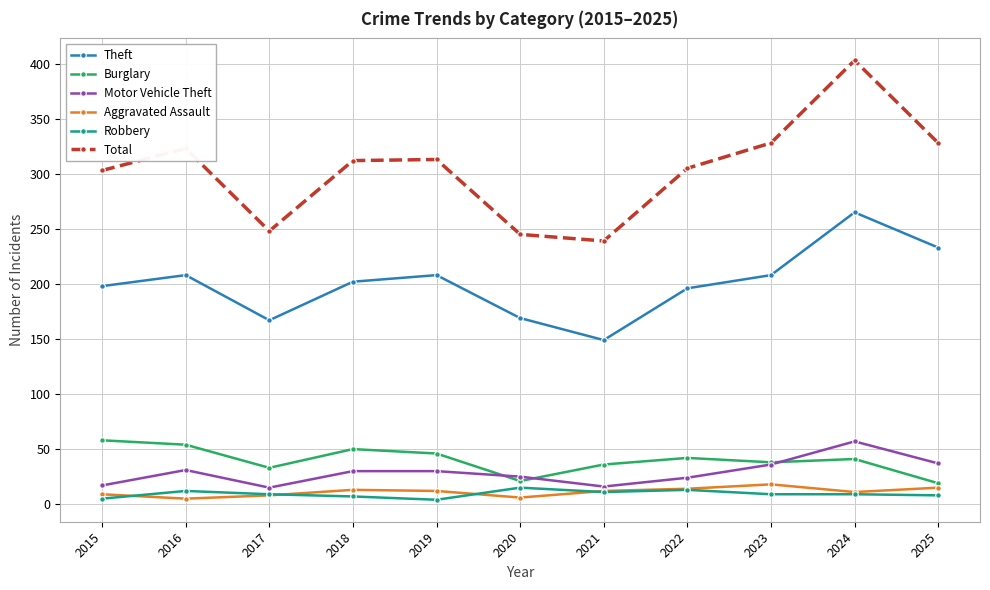

What is the value of the Theft point at the 11th from the left?

233